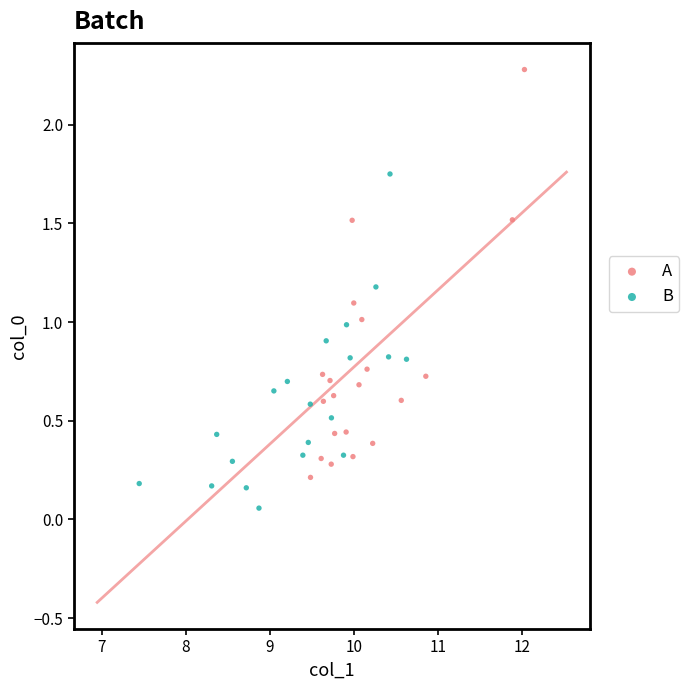

Which series contains the lowest Y value?

B